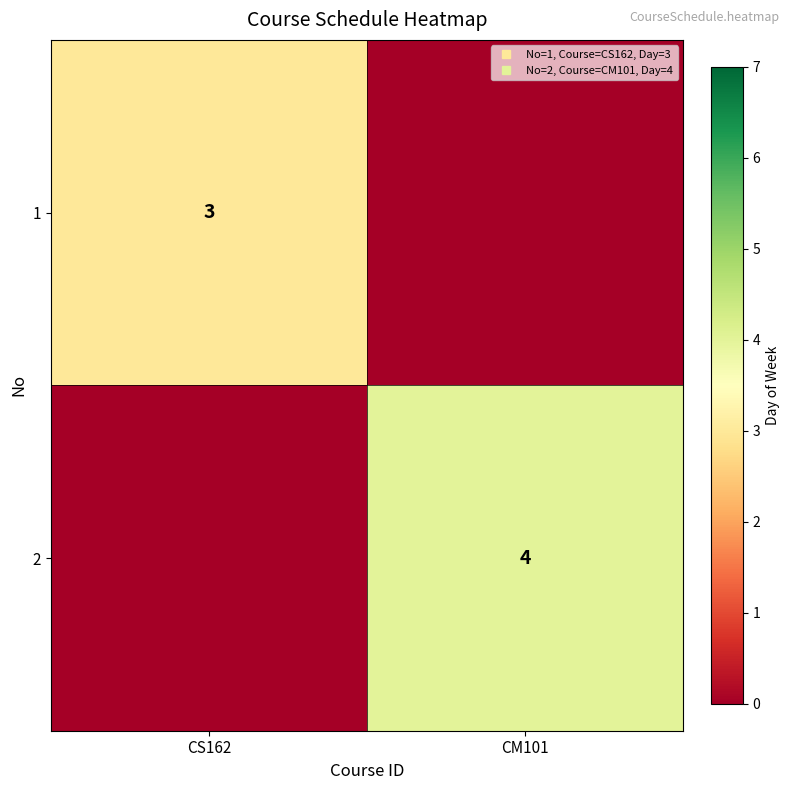

Rank the series by their average value, from highest to lowest.

2, 1